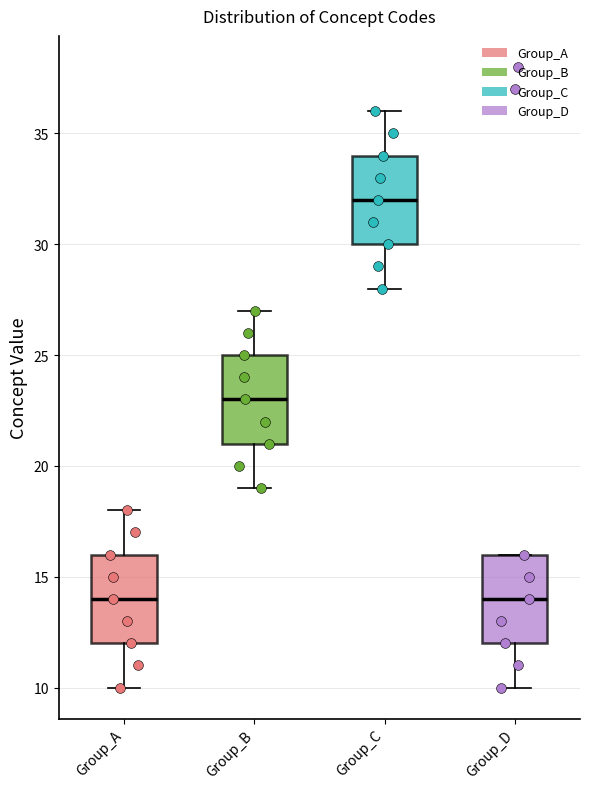

Reading left to right, read every box against the y-axis: the position of its median line, the range the box covers, and the ends of its whiskers. The values are not printed on the chart, so give them approximately, as read against the axis.

Group_A: median 14, box 12 to 16, whiskers 10 to 18
Group_B: median 23, box 21 to 25, whiskers 19 to 27
Group_C: median 32, box 30 to 34, whiskers 28 to 36
Group_D: median 14, box 12 to 16, whiskers 10 to 16